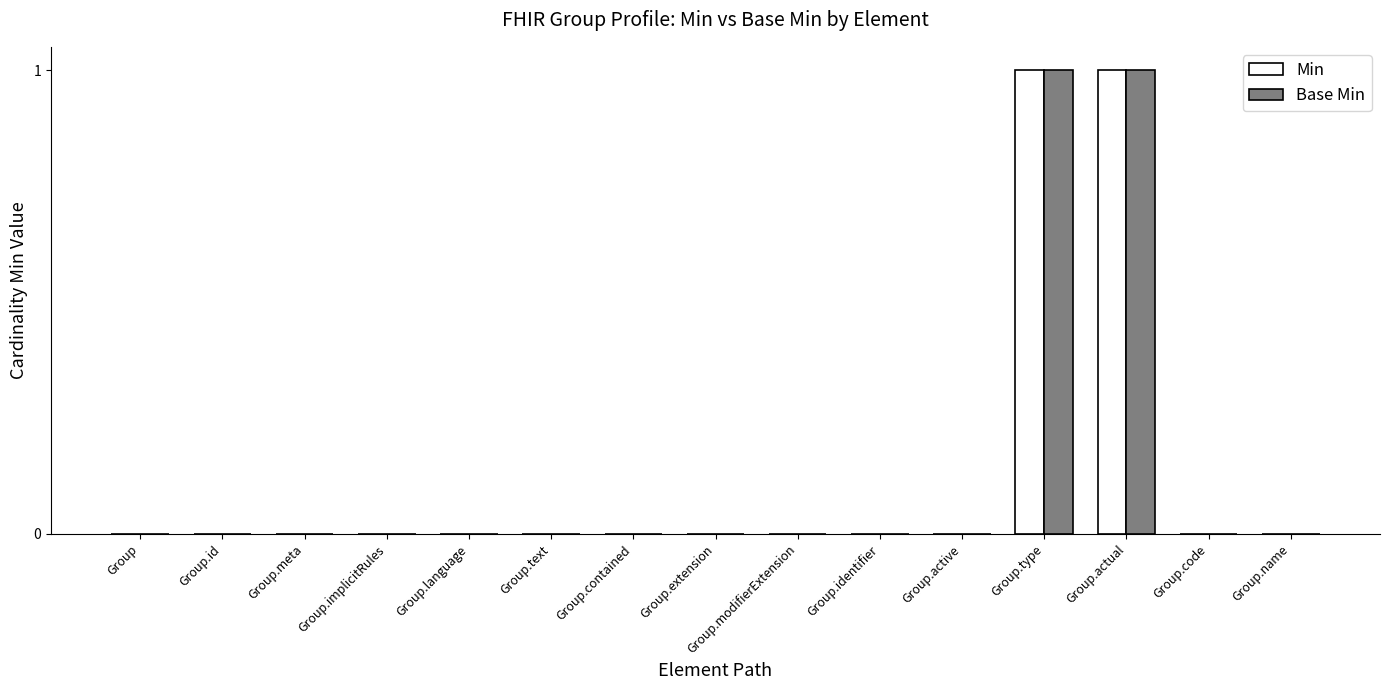

The Min series shows 0 at Group.name. True or false?

True